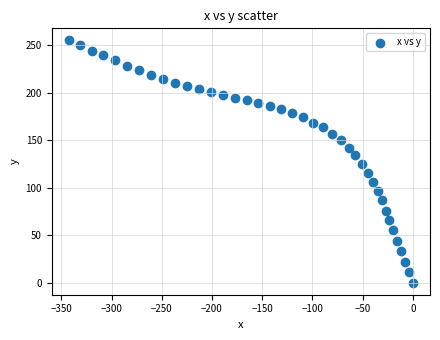

What is the range of X values (max minus min)?

342.4